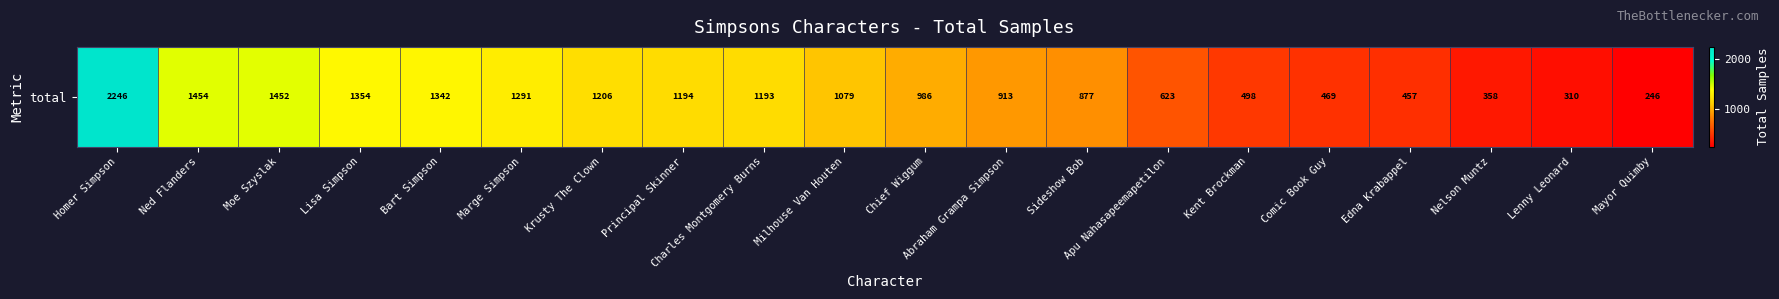

Where does the data first go above 1079?

Homer Simpson